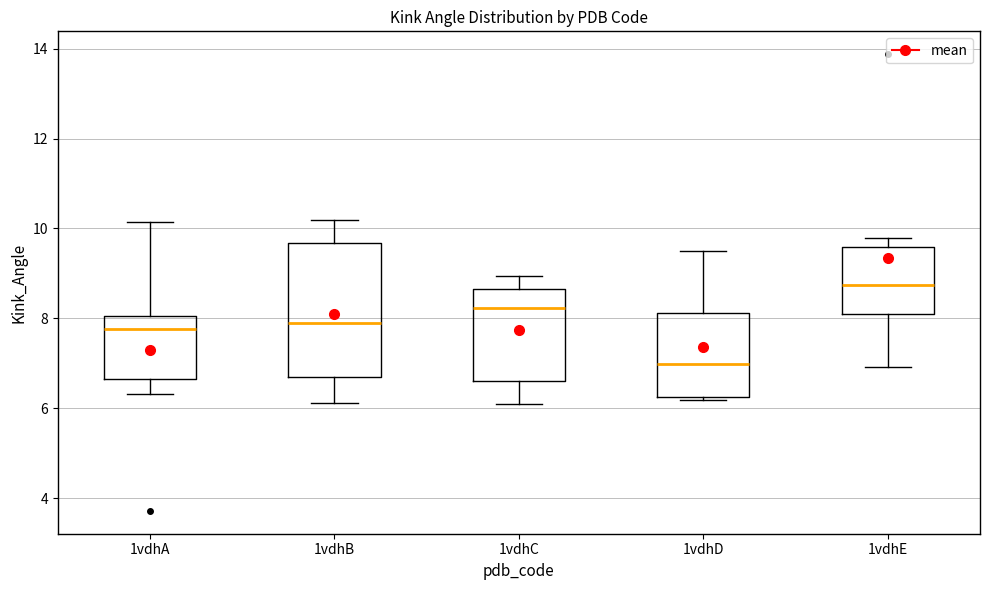

Comparing the boxes themselves (not the whiskers), which one is the tallest?

1vdhB